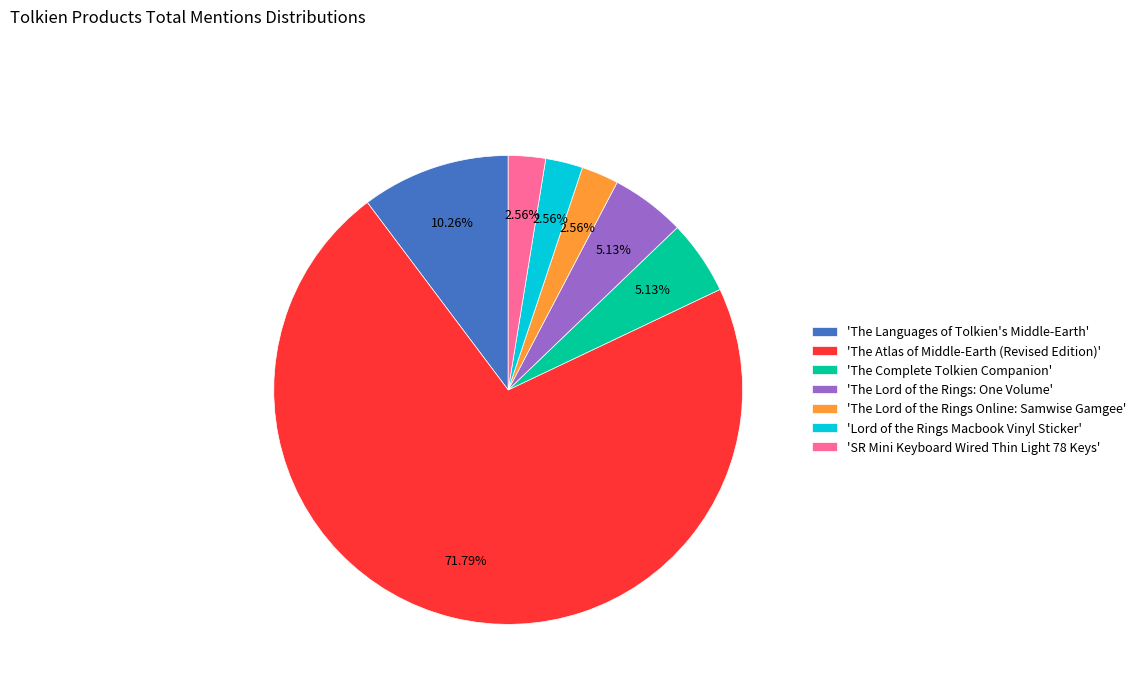

Which slice is the largest?

'The Atlas of Middle-Earth (Revised Edition)'